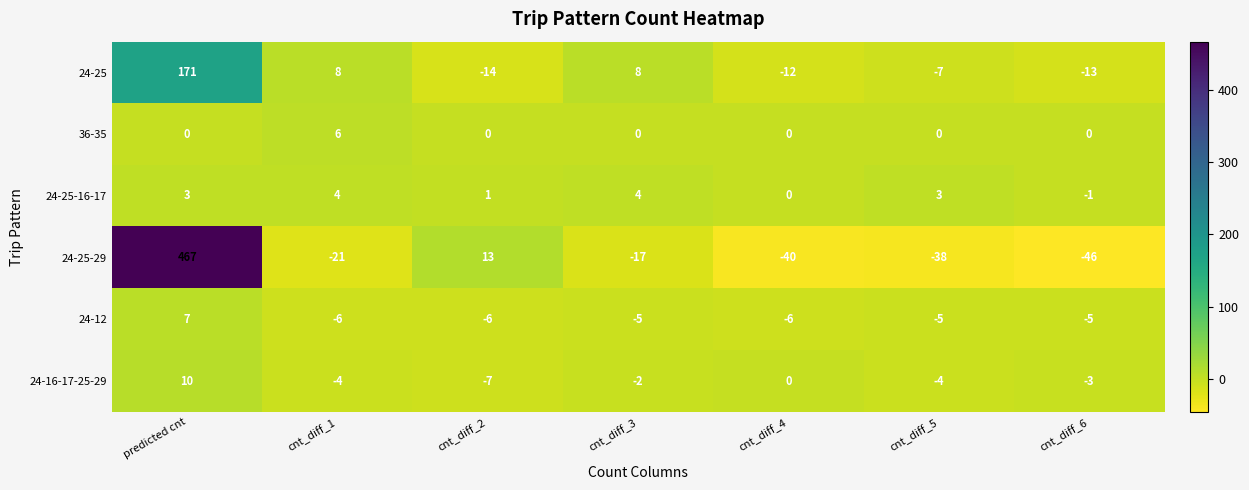

Which series has the largest total across all categories?

24-25-29